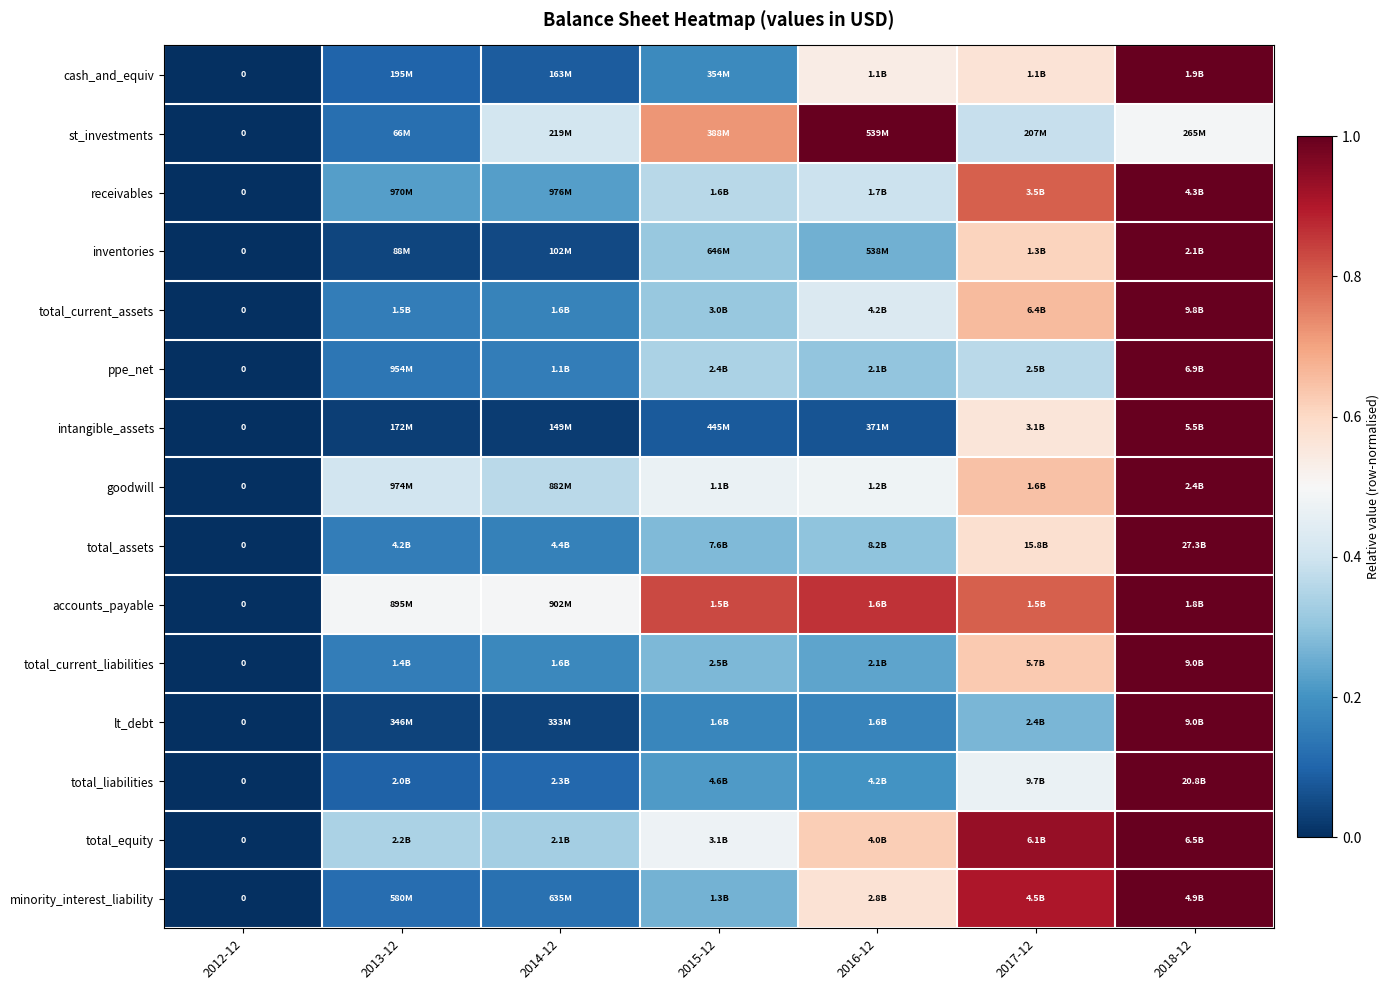

Which category has the lowest value in the total_current_liabilities series?

2012-12